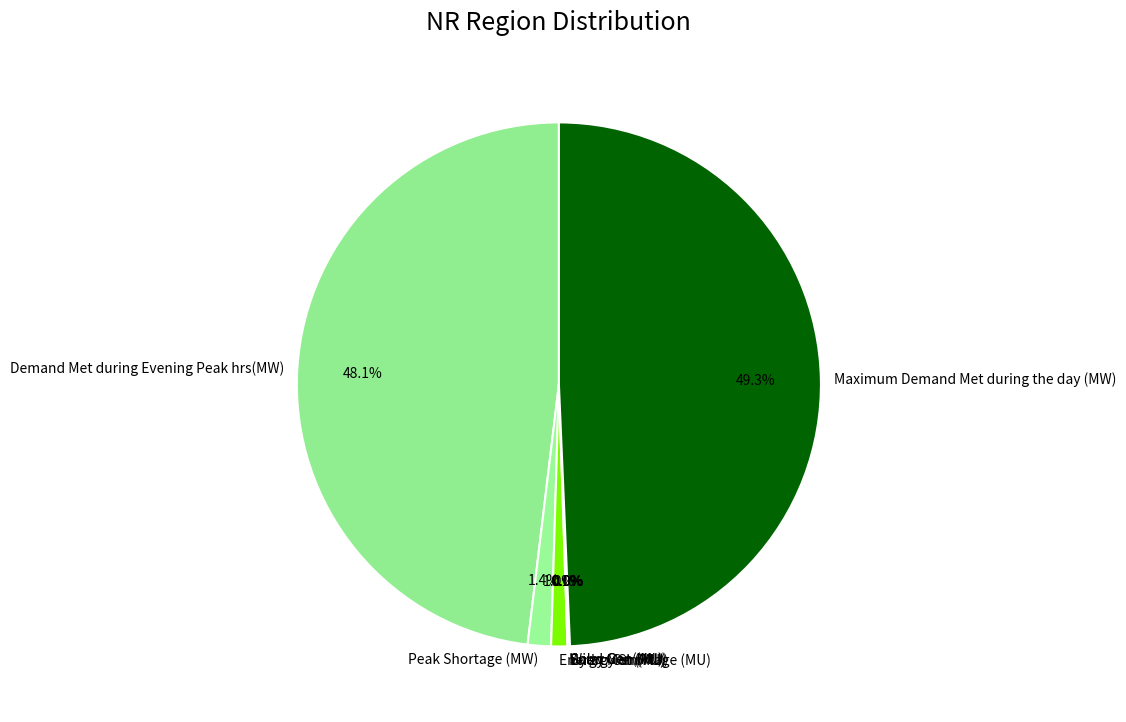

Is Energy Met (MU) the majority of the pie?

No